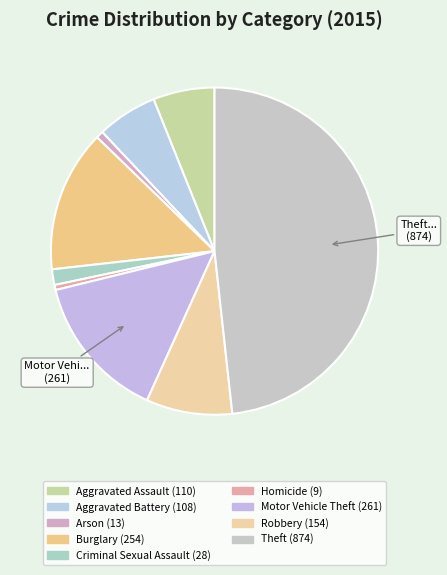

To the nearest percent, what is the combined percentage of Homicide and Criminal Sexual Assault?

2%